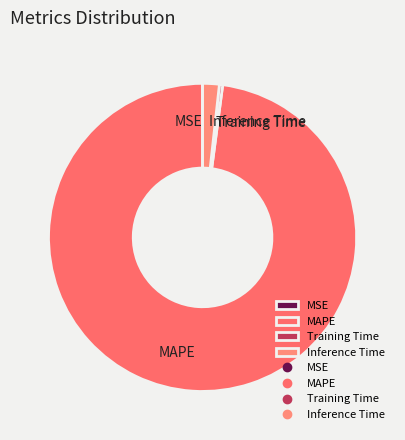

The Inference Time slice represents 8% of the pie. True or false?

False